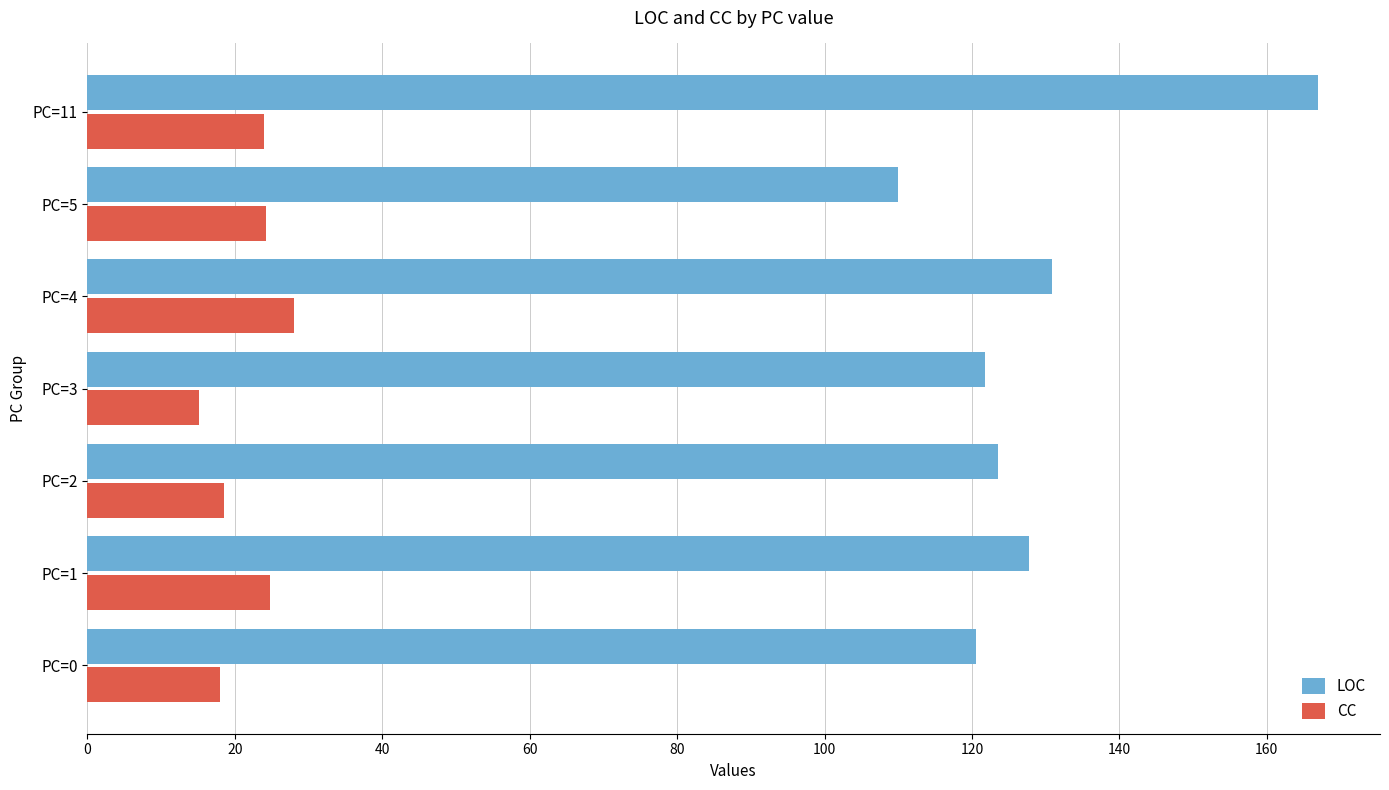

Which series changed the most between PC=2 and PC=4?

CC